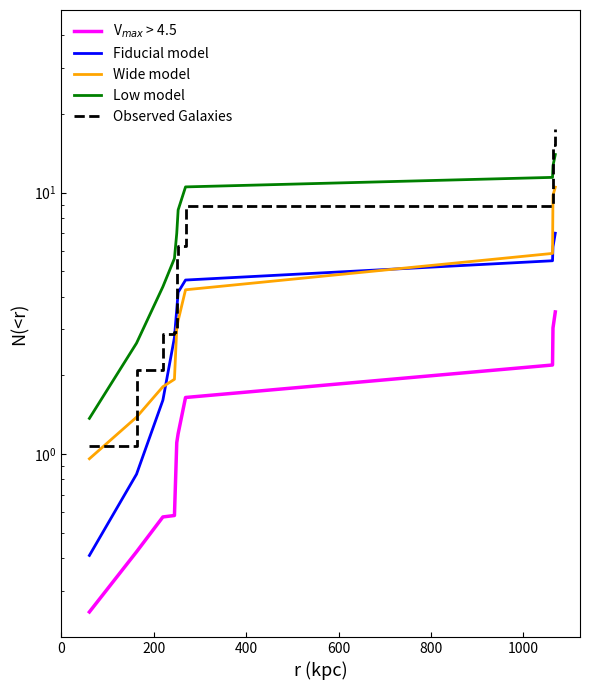

What is the label of the 3rd point from the left?

400